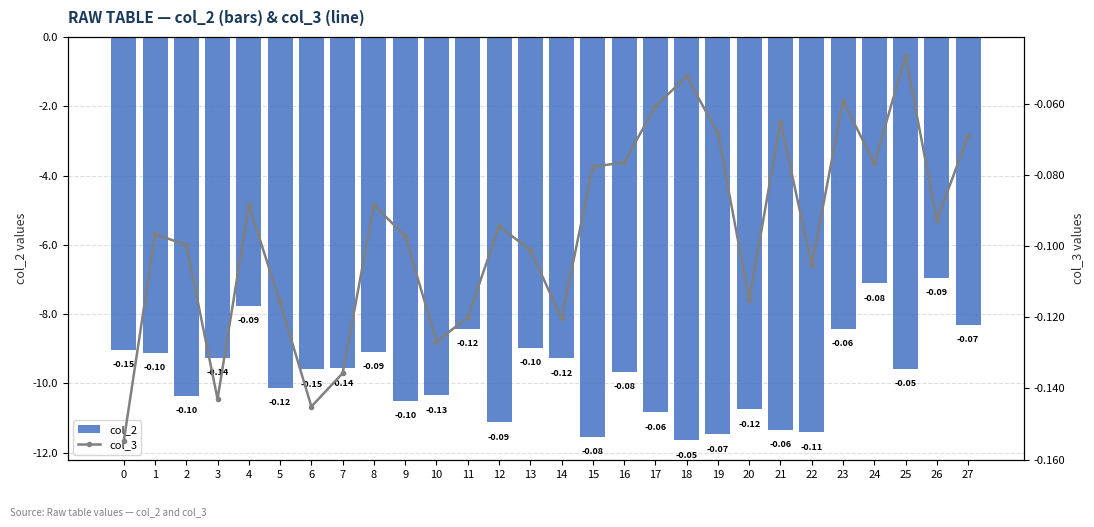

At which category is the sum across all series the highest?

26